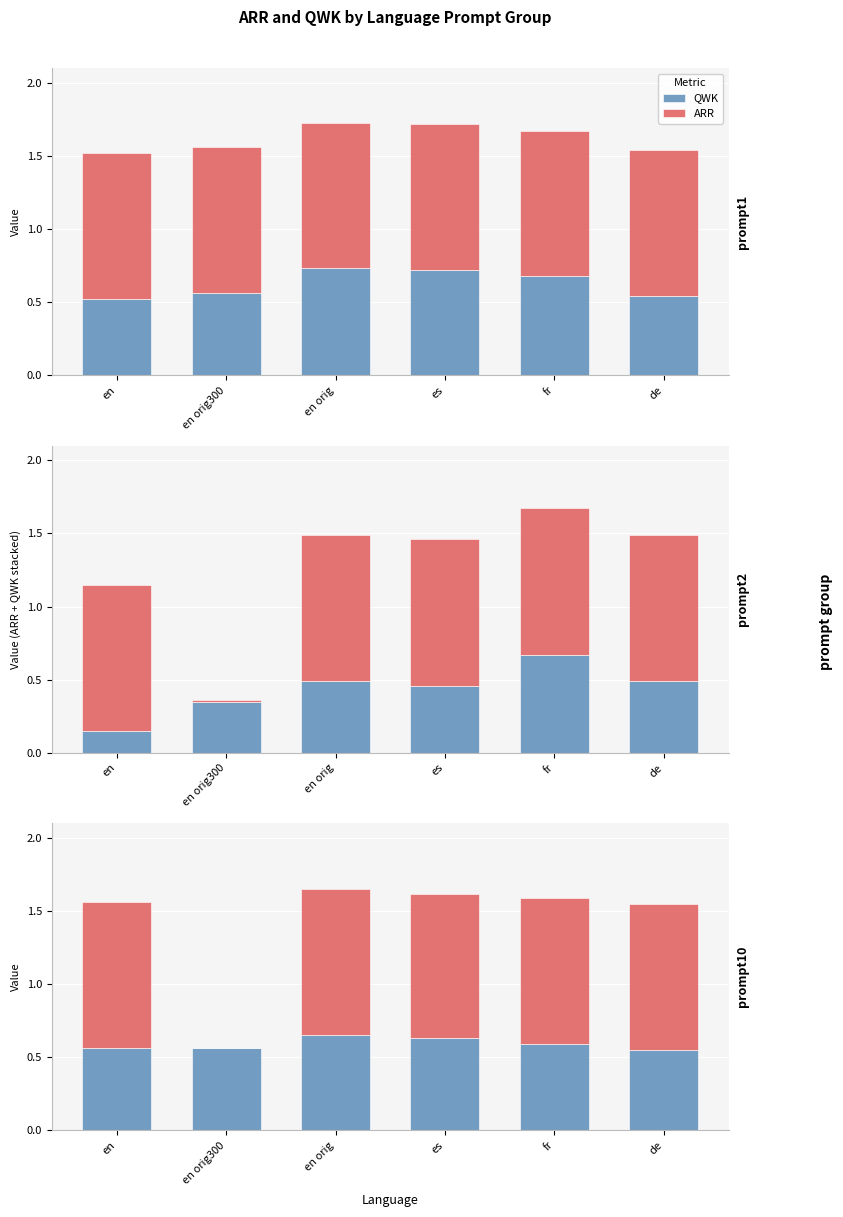

Reading right to left, extract all data points from this chart.

QWK: 0.6	0.6	0.6	0.7	0.6	0.6
ARR: 1.0	1.0	1.0	1.0	0.0	1.0